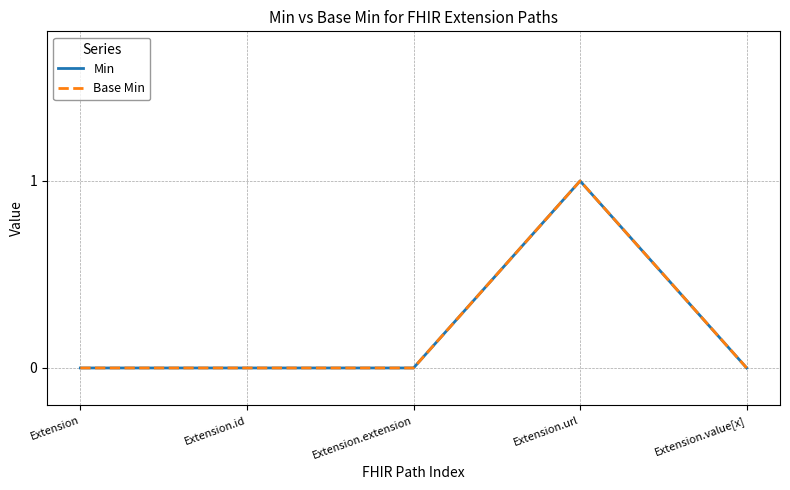

True or false: Base Min and Min intersect in this chart.

False